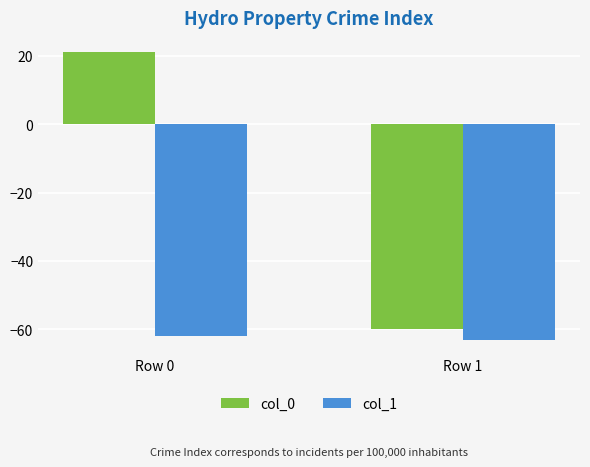

Reading right to left, transcribe all the data shown in this chart.

col_0: -60	21
col_1: -63	-62